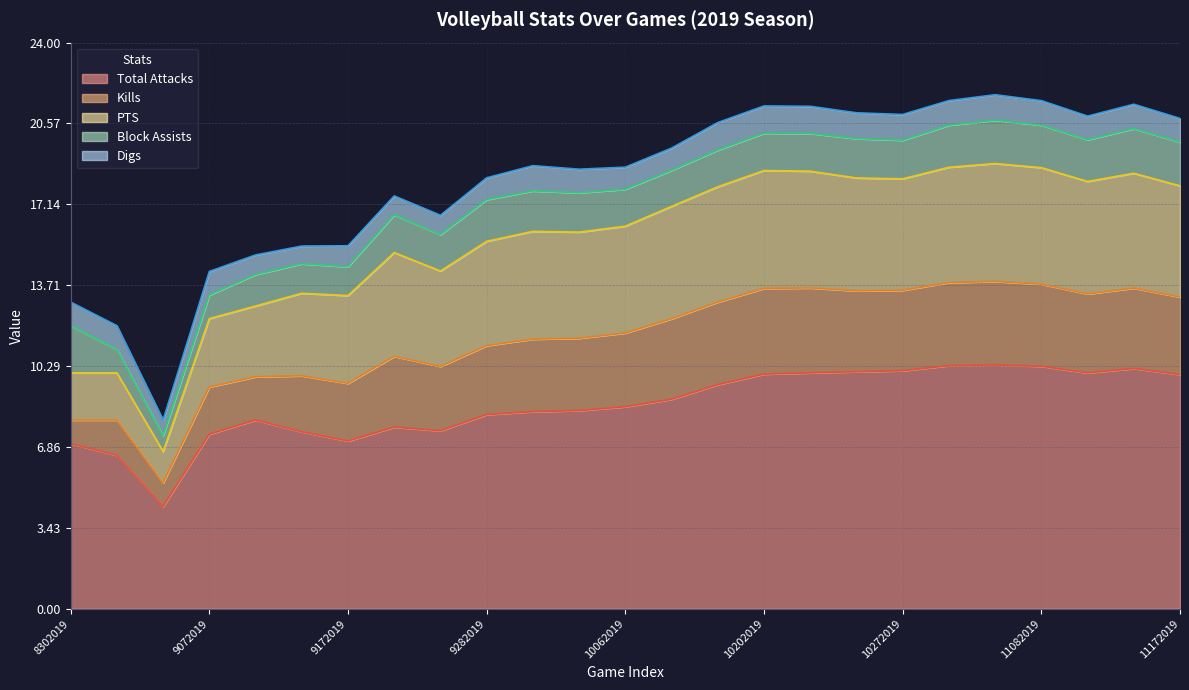

Which category has the highest value in the PTS series?

10202019